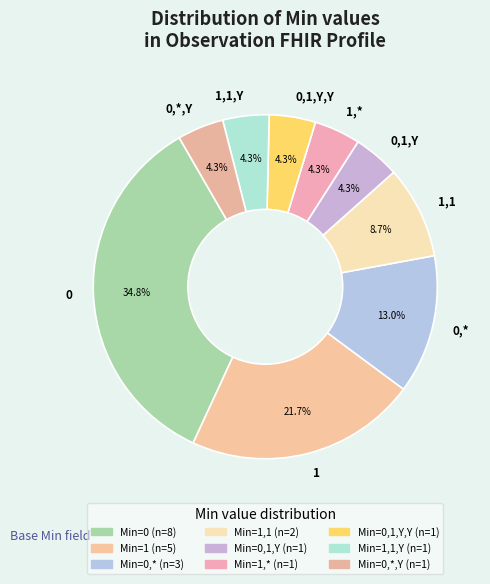

Is there any slice that represents more than half of the pie?

No